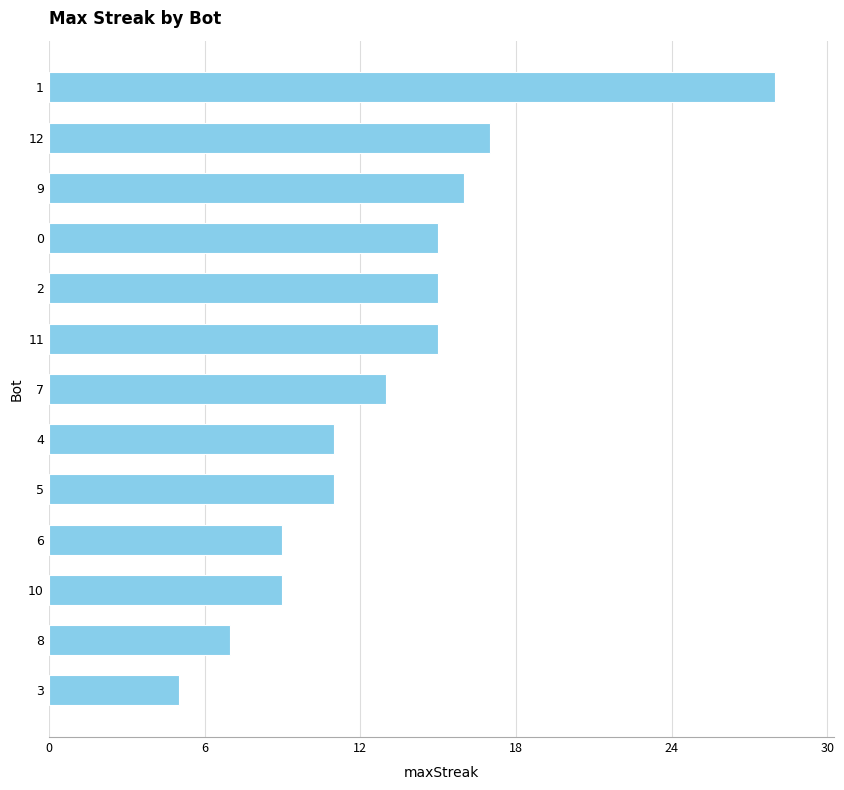

Which category has the lowest value across all series?

3